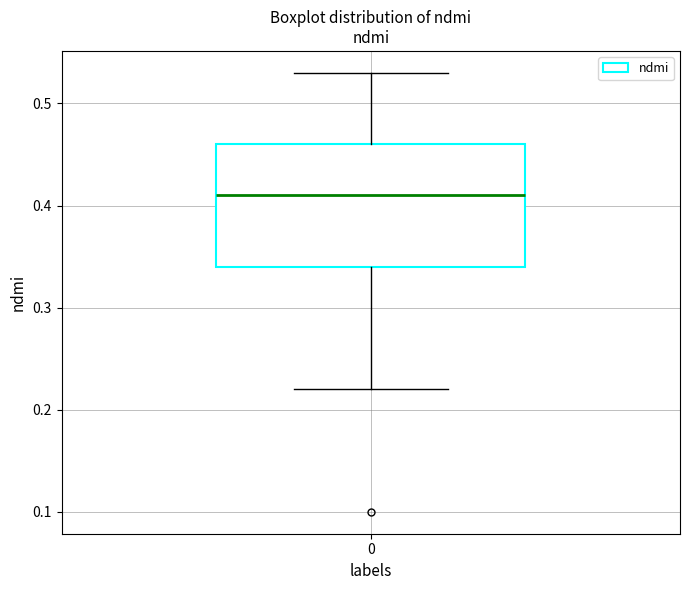

Read this box plot against the y-axis: the position of the median line, the range covered by the box, and the ends of both whiskers. The values are not printed on the chart, so give them approximately, as read against the axis.

median 0.41, box 0.34 to 0.46, whiskers 0.22 to 0.53